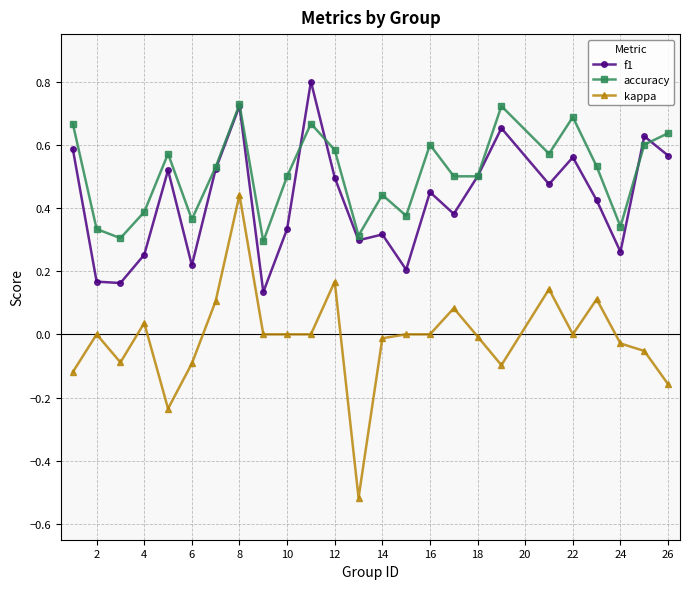

What is the sum of all f1 values?

10.6